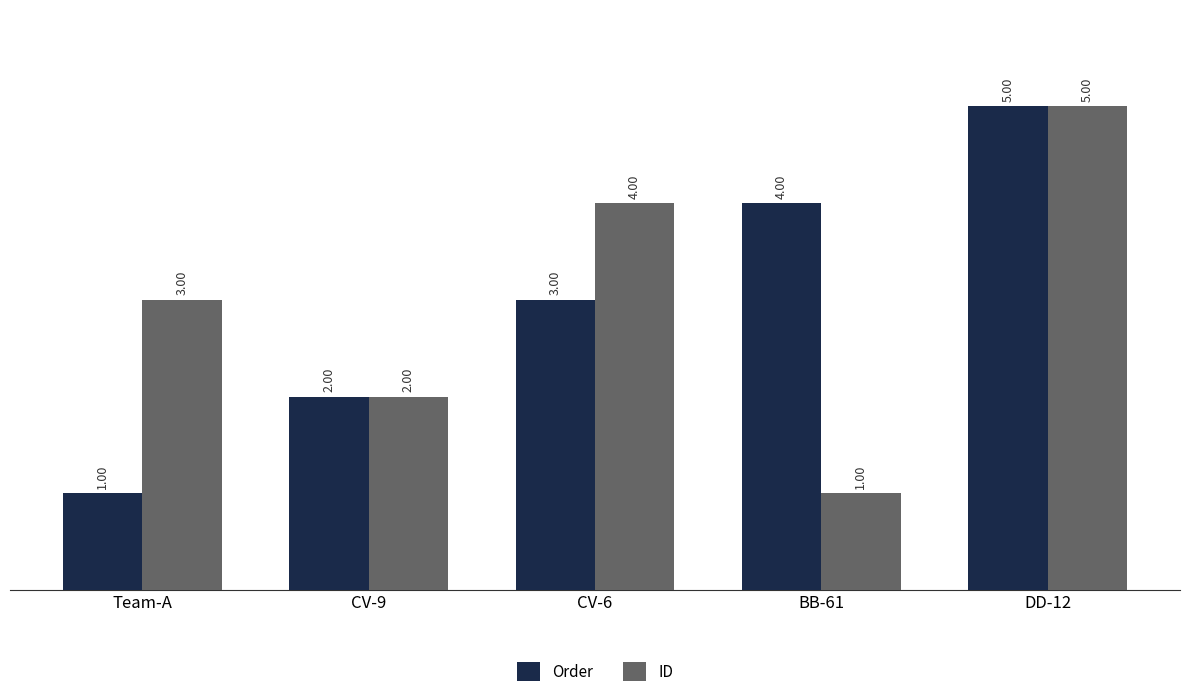

Rank the series at BB-61 from lowest to highest value.

ID, Order